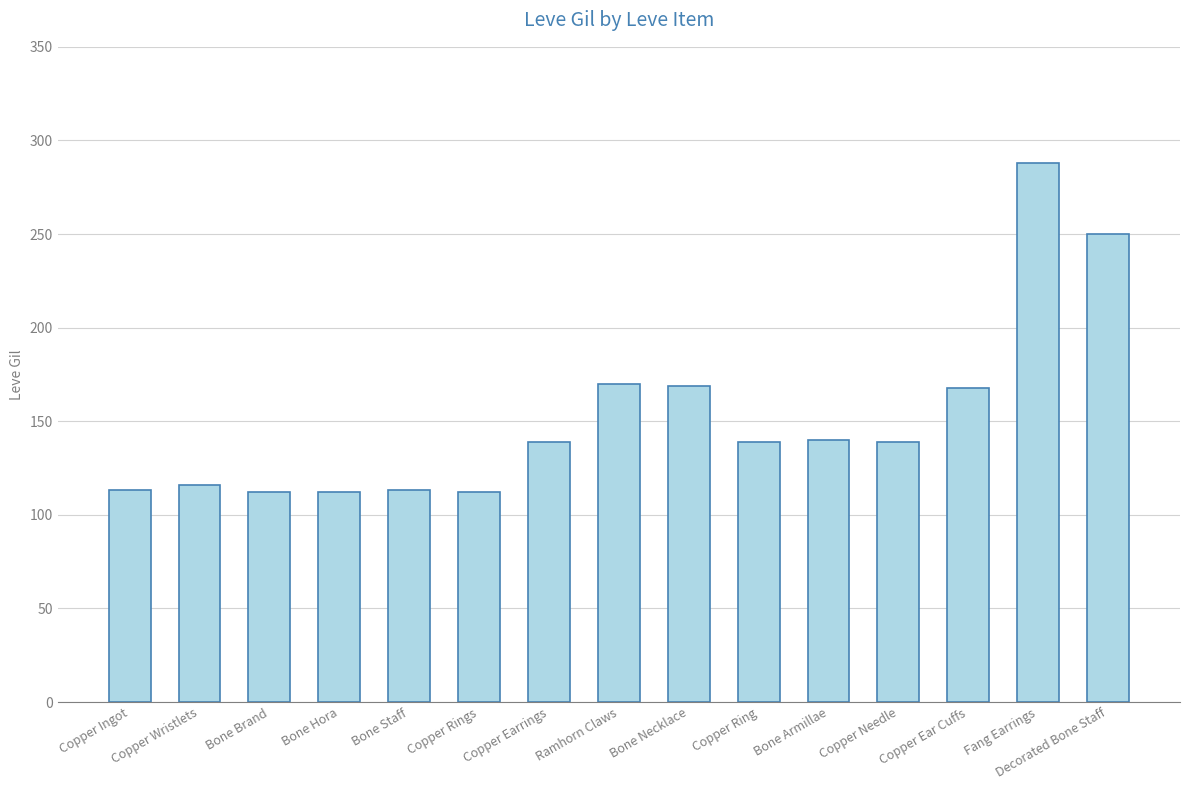

What is the maximum value shown in the chart?

288